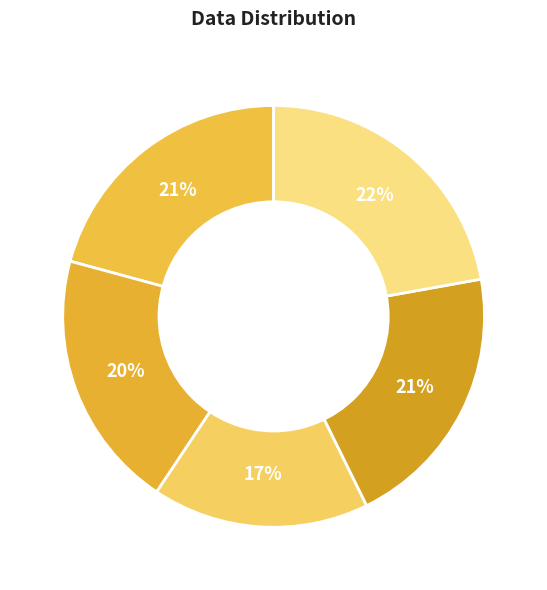

How many slices are in this pie chart?

5